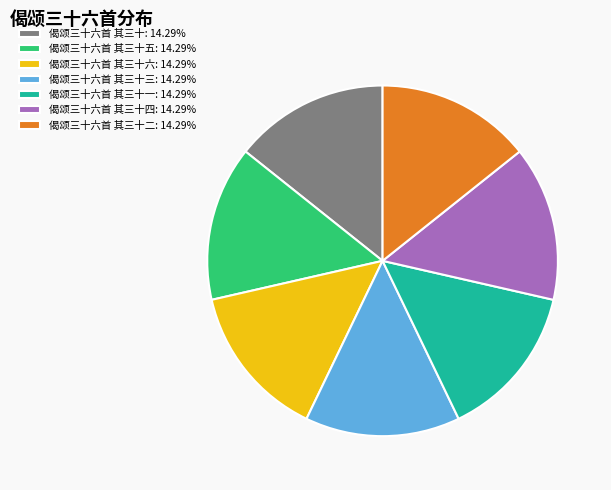

Does 偈颂三十六首 其三十四: 14.29% represent more than half of the total?

No